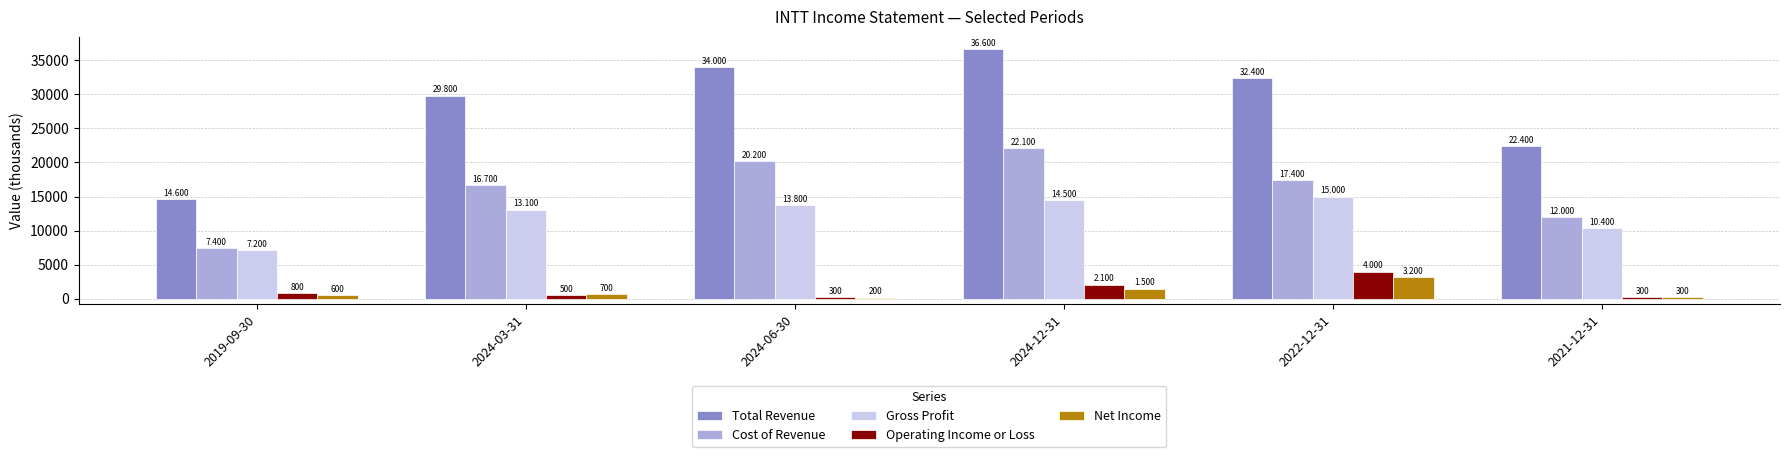

What is the value of the Gross Profit bar at the 6th from the left?

10400